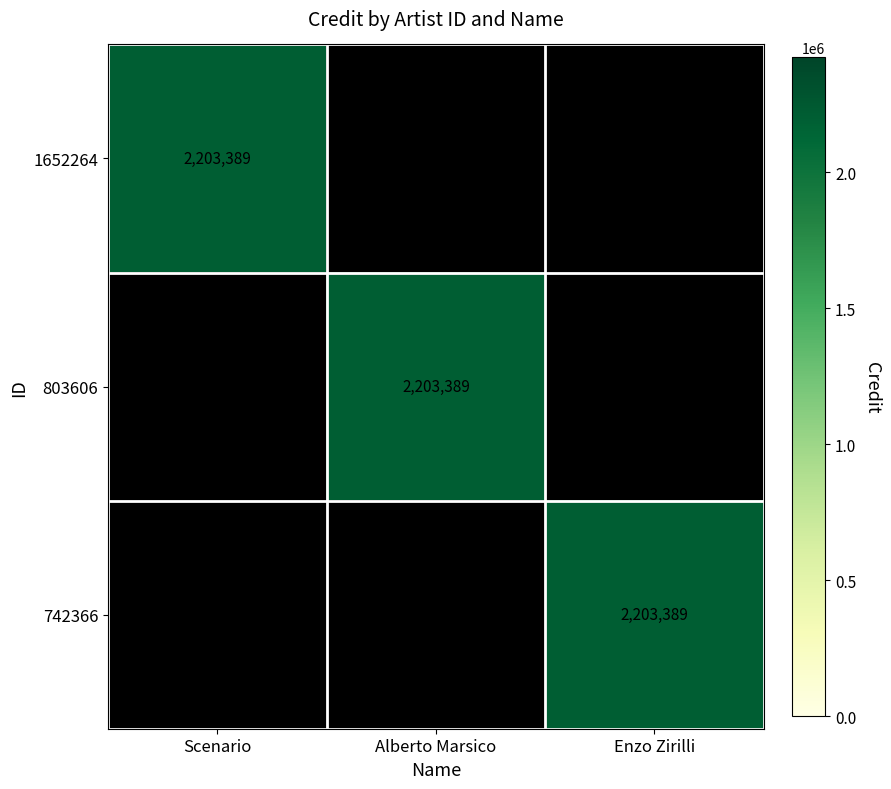

Which category has the highest value across all series?

Scenario